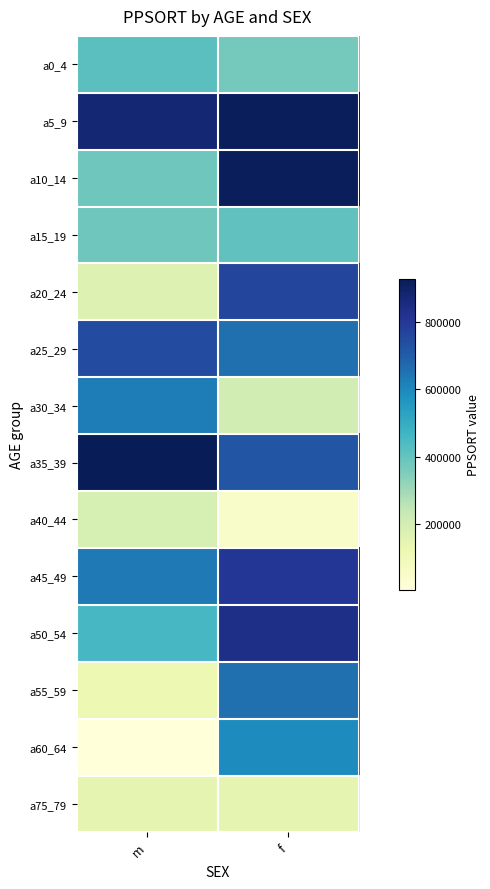

List the series in order of their peak value, lowest first.

a75_79, a40_44, a15_19, a0_4, a60_64, a30_34, a55_59, a25_29, a20_24, a45_49, a50_54, a5_9, a10_14, a35_39